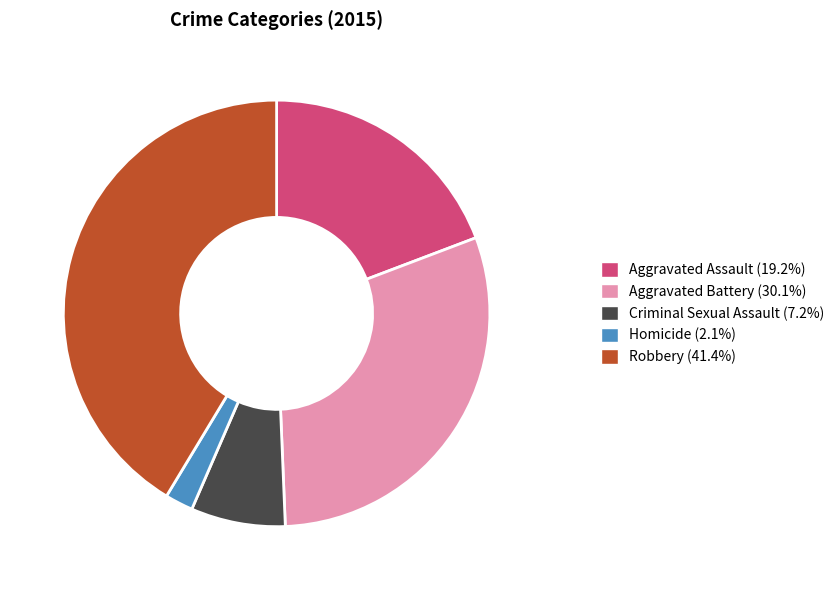

What is the ratio of the value at Aggravated Assault to the value at Homicide?

9.0